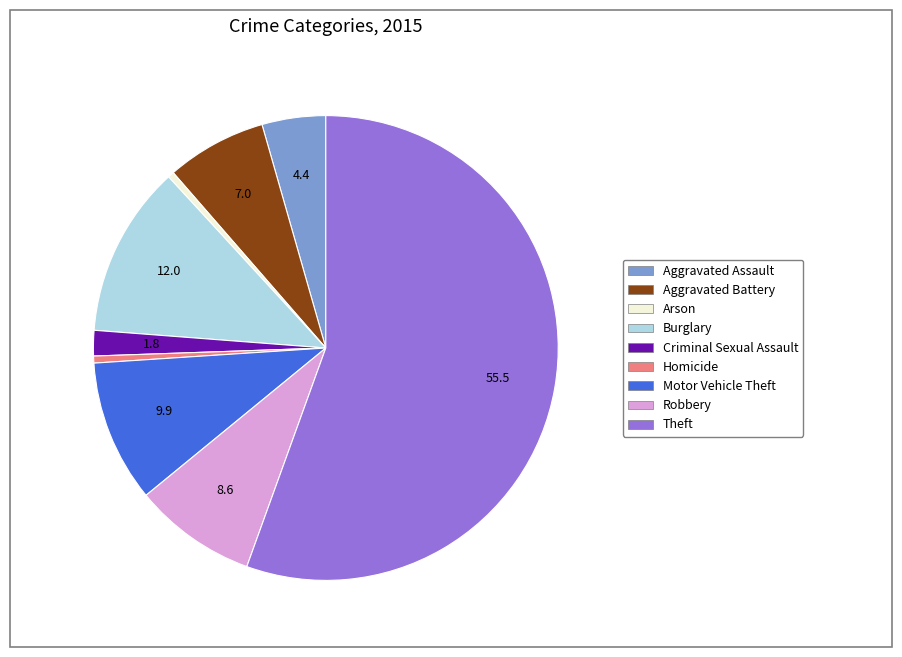

Is there any slice that represents more than half of the pie?

Yes